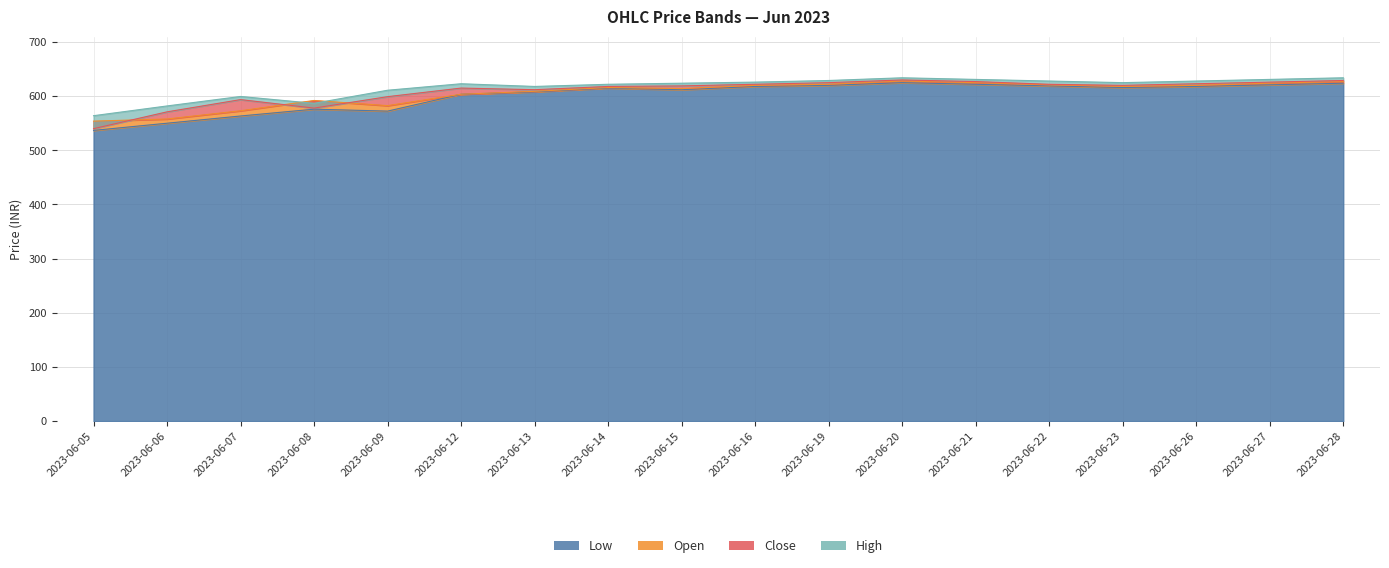

At which category does Low reach its first local valley?

2023-06-09